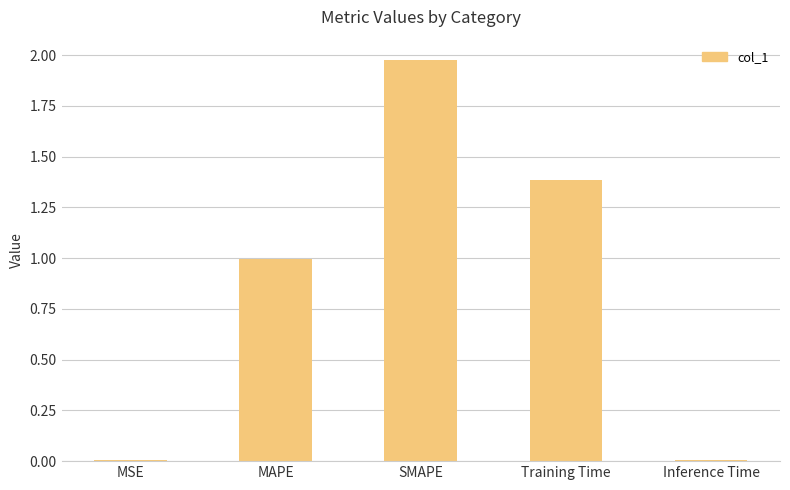

Are the bars grouped side by side (vs. stacked)?

No